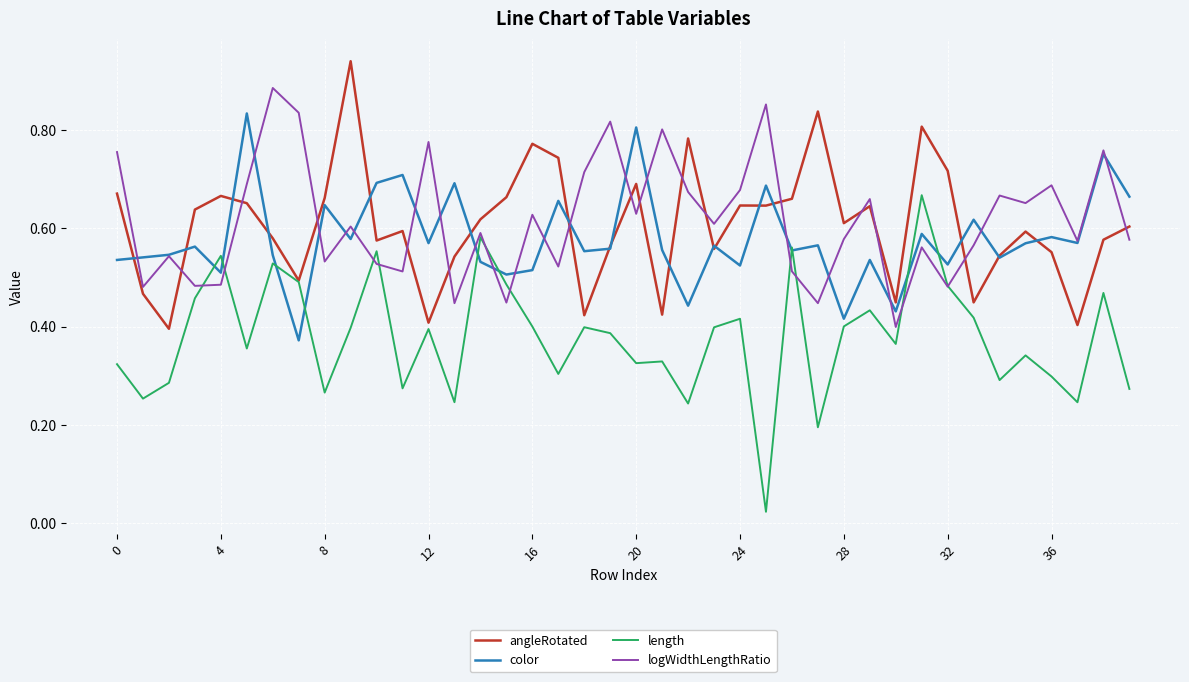

Which series has the widest spread of values?

length